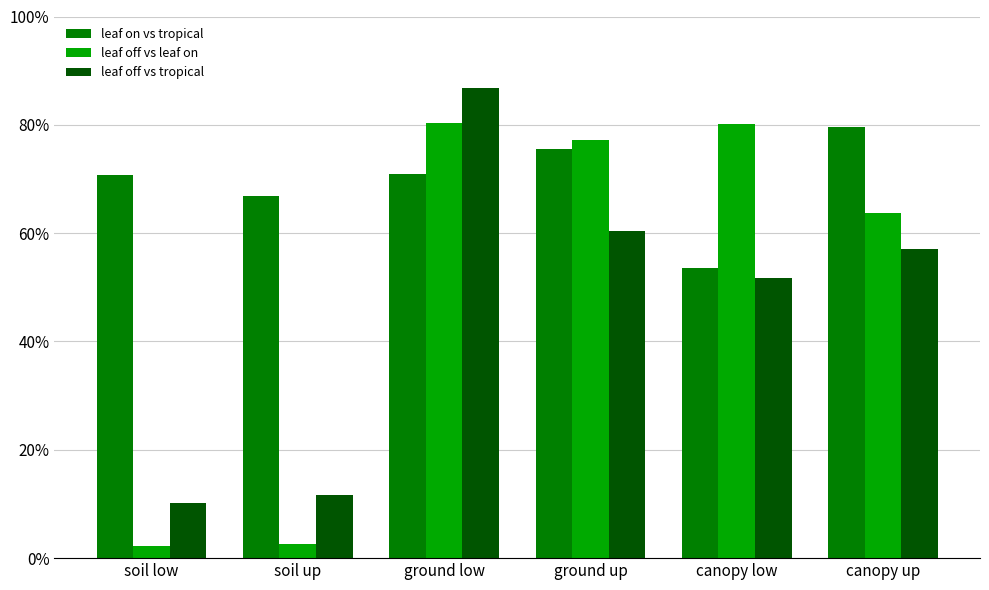

The leaf off vs tropical series shows 0.9 at ground low. True or false?

True